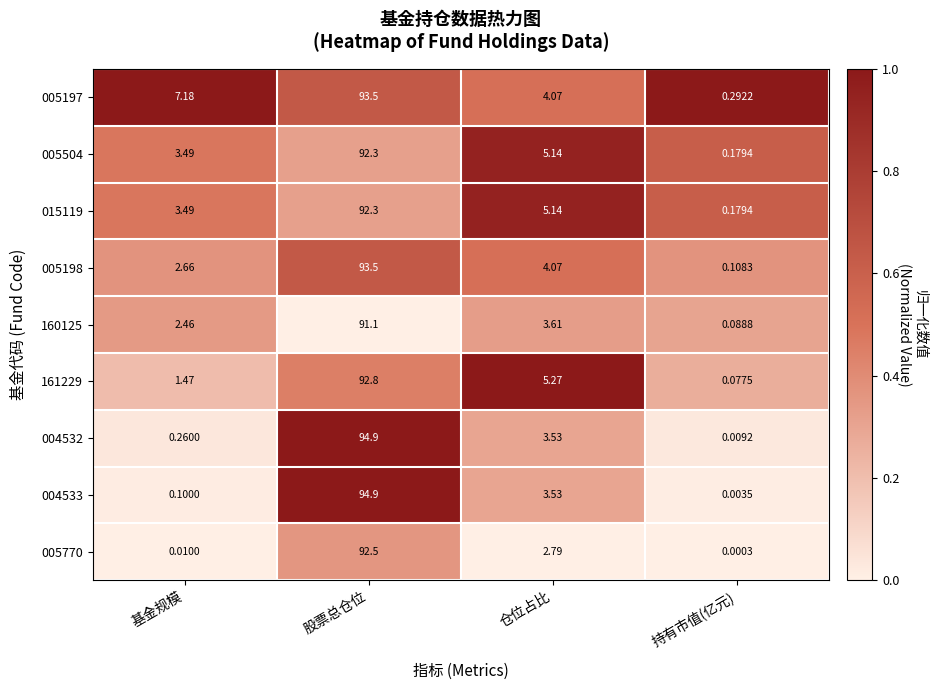

At which label is 160125 closest to 45?

仓位占比